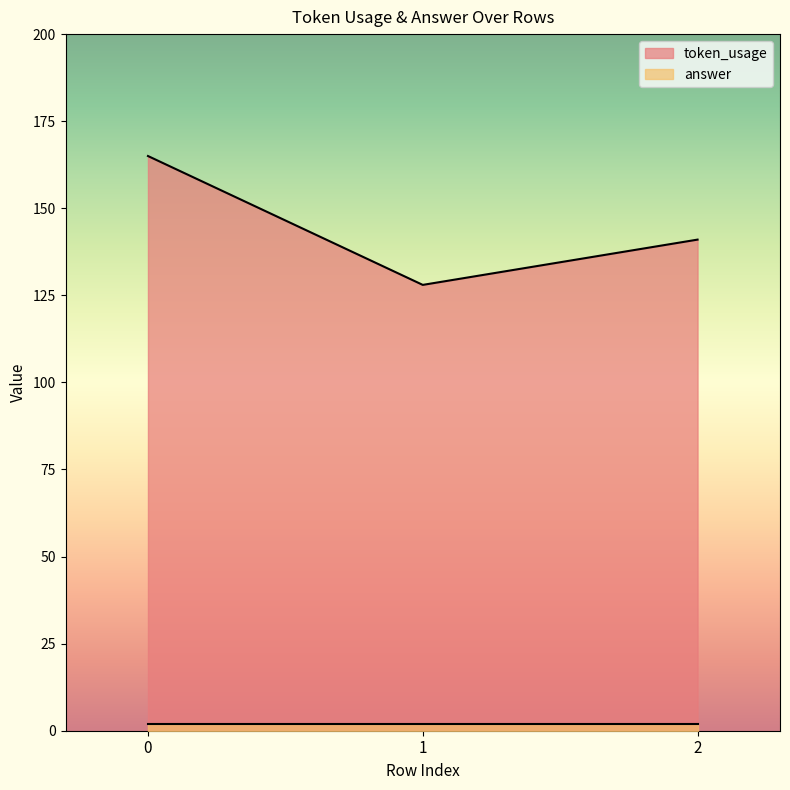

The chart shows a value of 219 at 1. True or false?

False